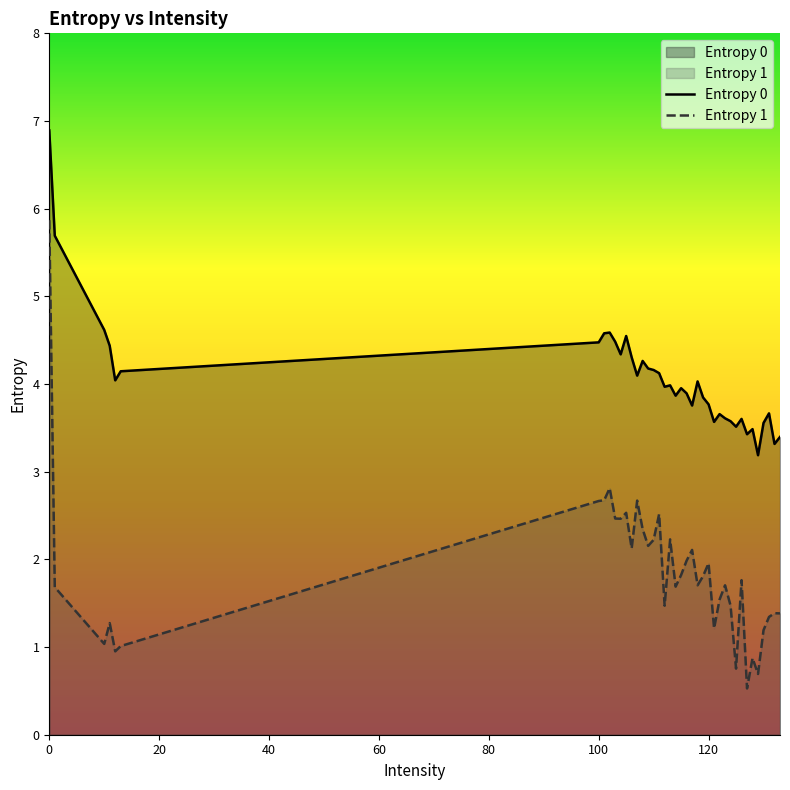

What is the difference between the maximum and minimum values in the Entropy 1 series?

5.3